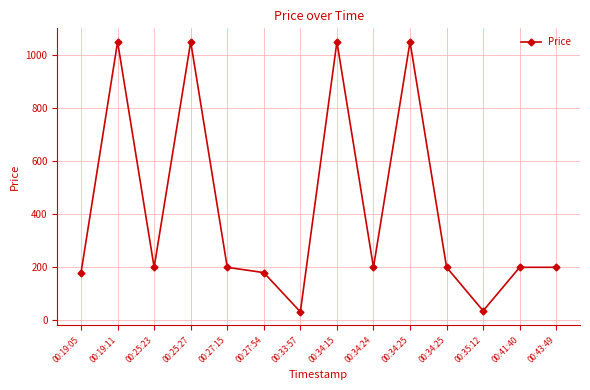

How many interior local valleys (lower than both neighbors) does the data have?

4